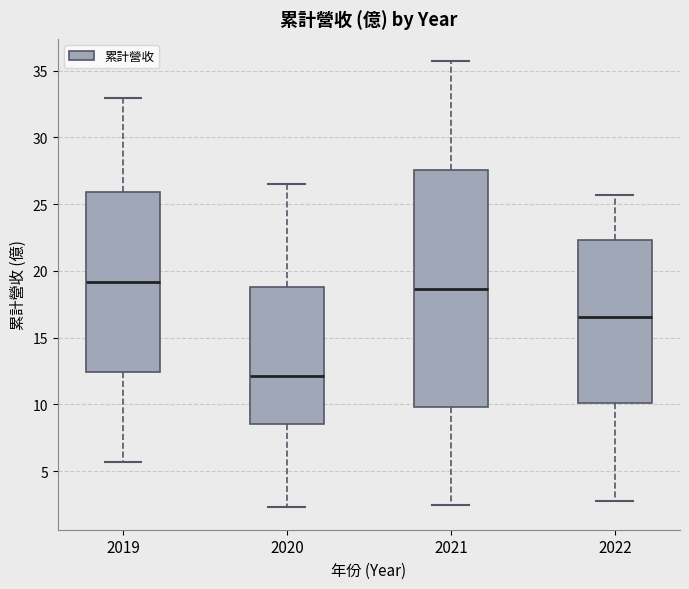

Which box is the tallest, from its lower edge to its upper edge?

2021